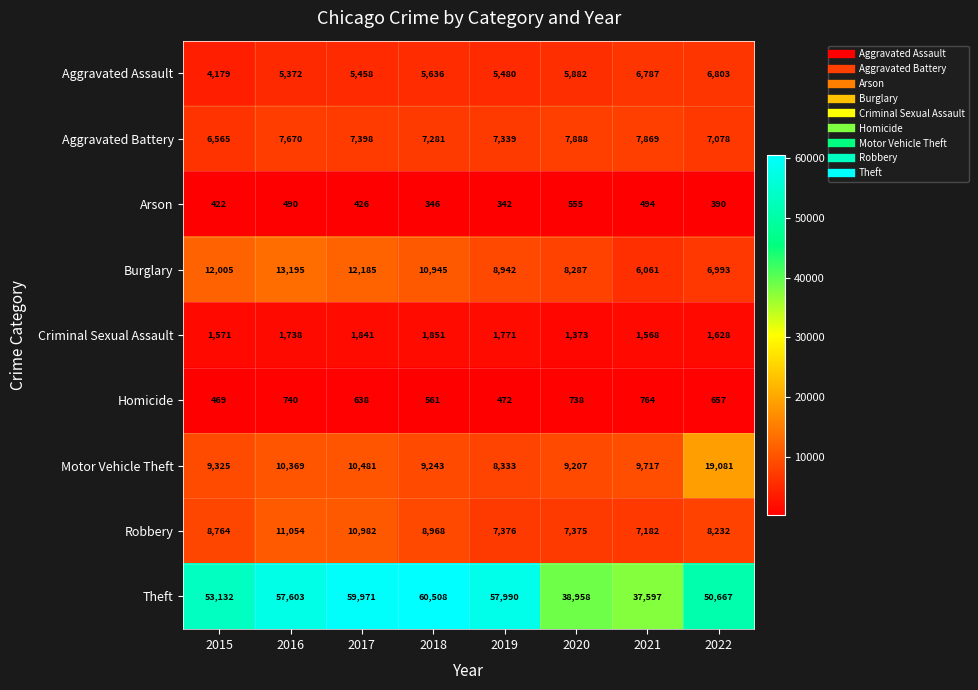

The Criminal Sexual Assault series shows 1628 at 2022. True or false?

True